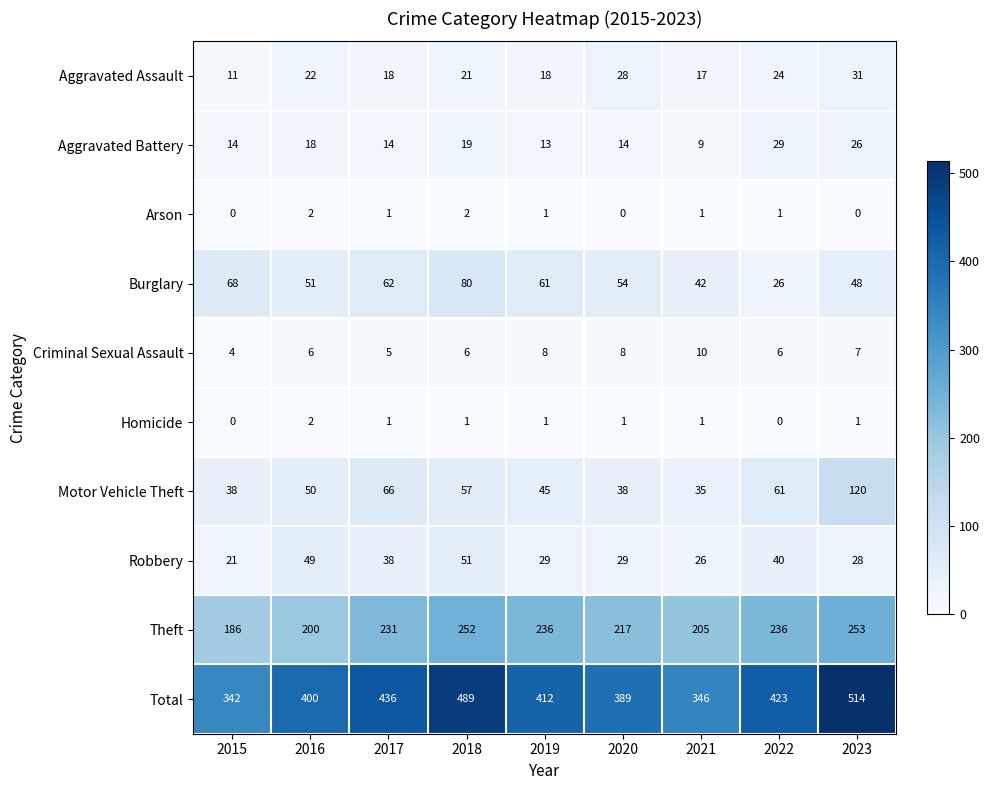

At which category does the chart reach its peak across all series?

2023